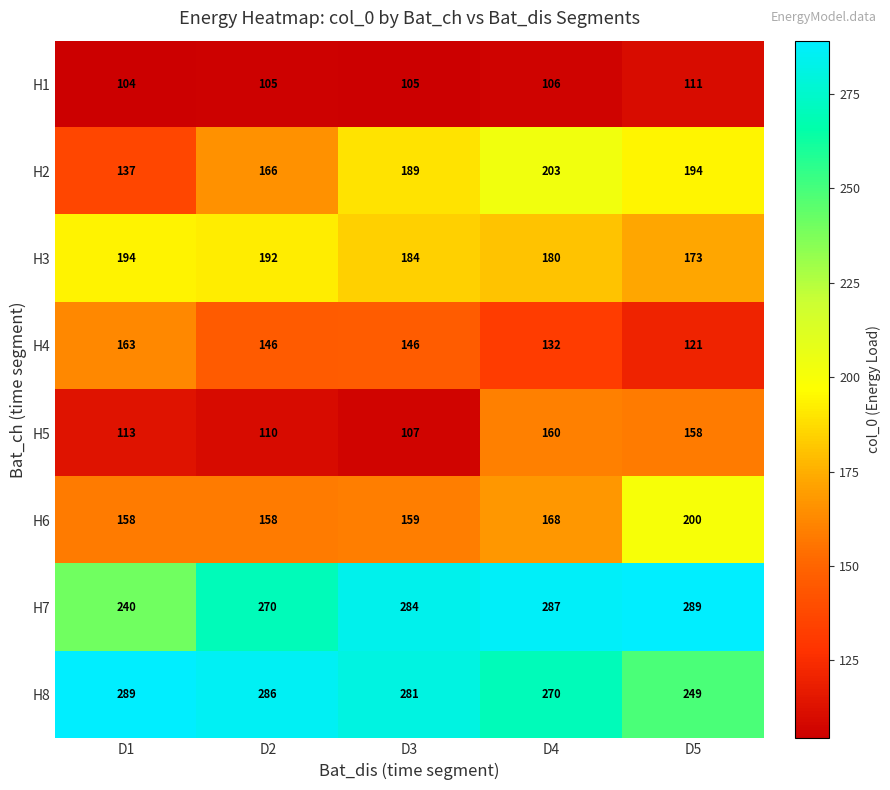

How many categories are shown in the chart?

5